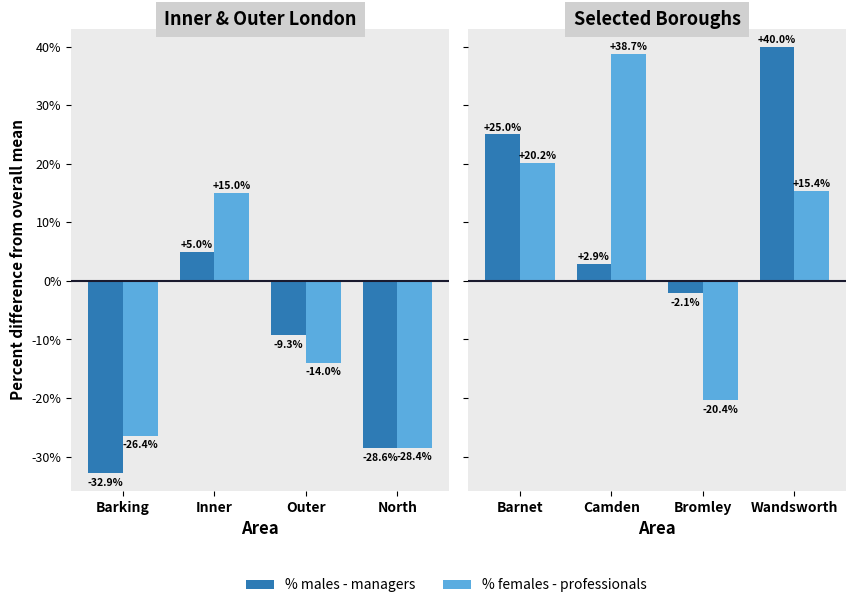

The % females - professionals series shows 61.8 at Camden. True or false?

False